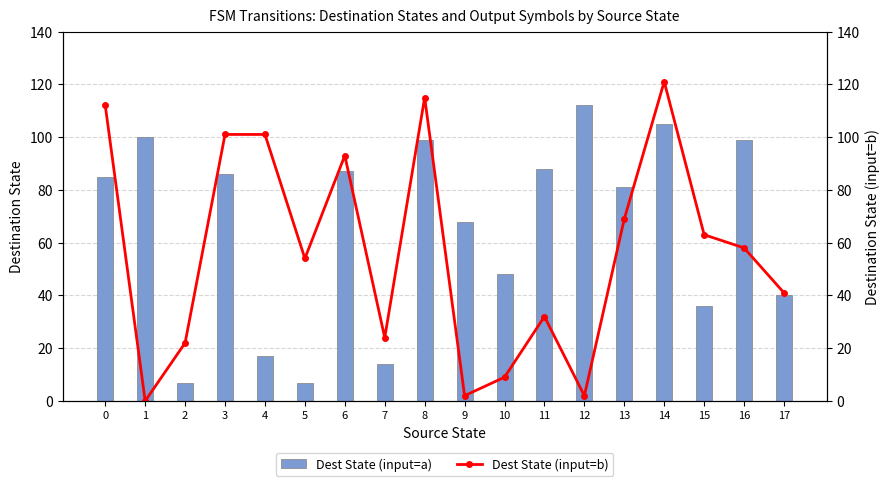

How many data points in Dest State (input=a) are less than 85?

9